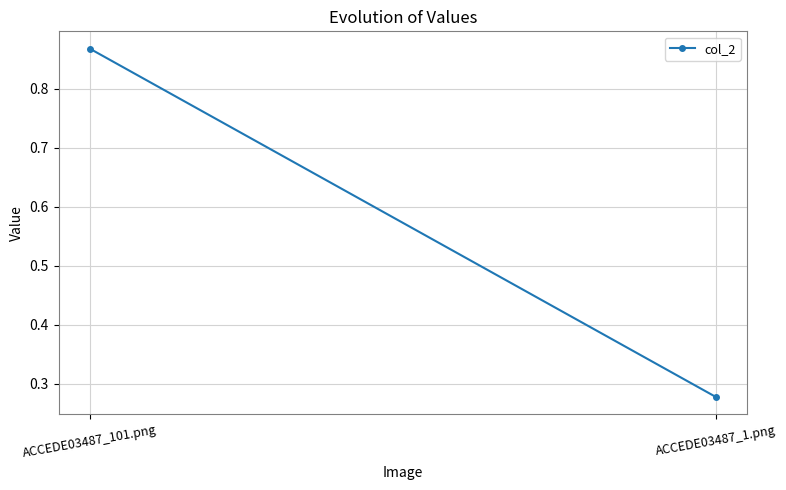

What is the sum of all values?

1.1